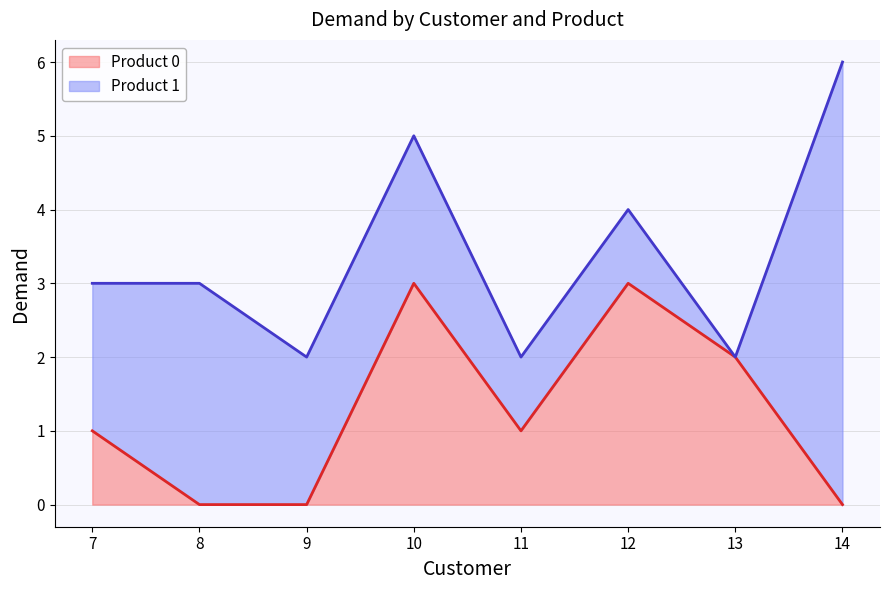

What is the difference between the values at 7 and 10?

2